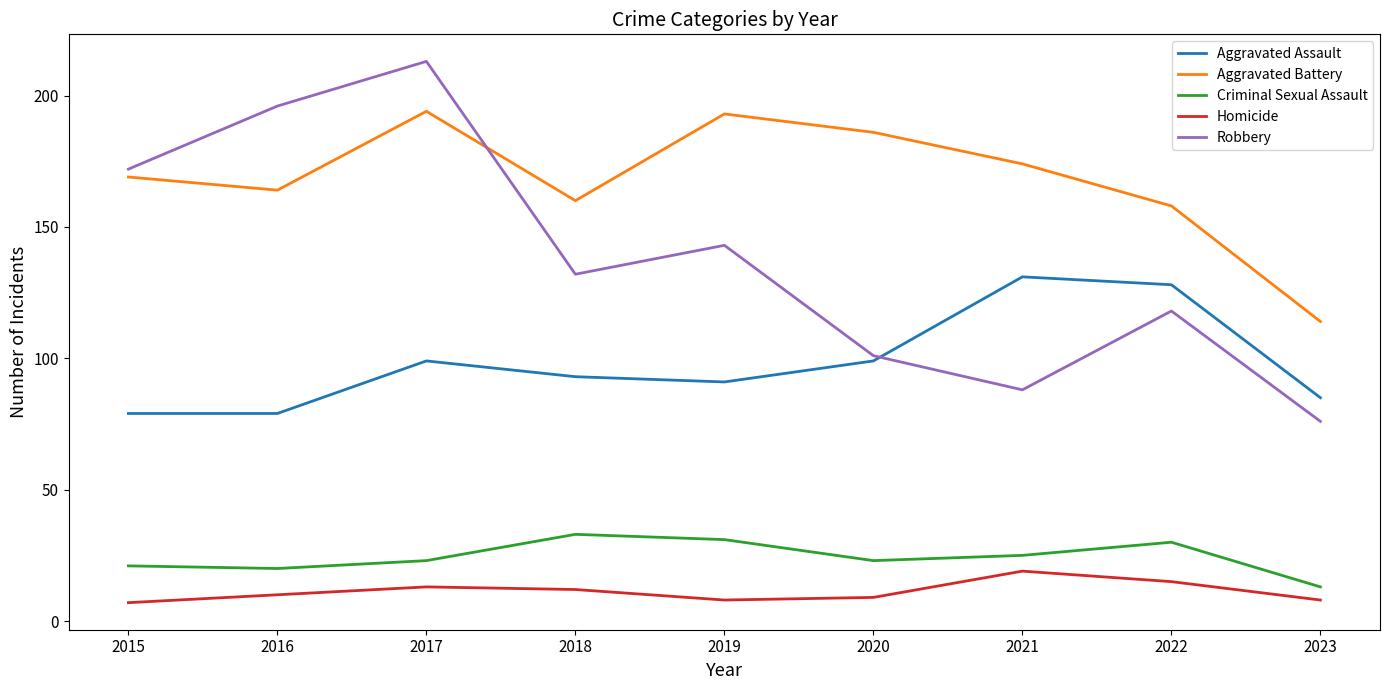

Which series has the largest range (max minus min)?

Robbery